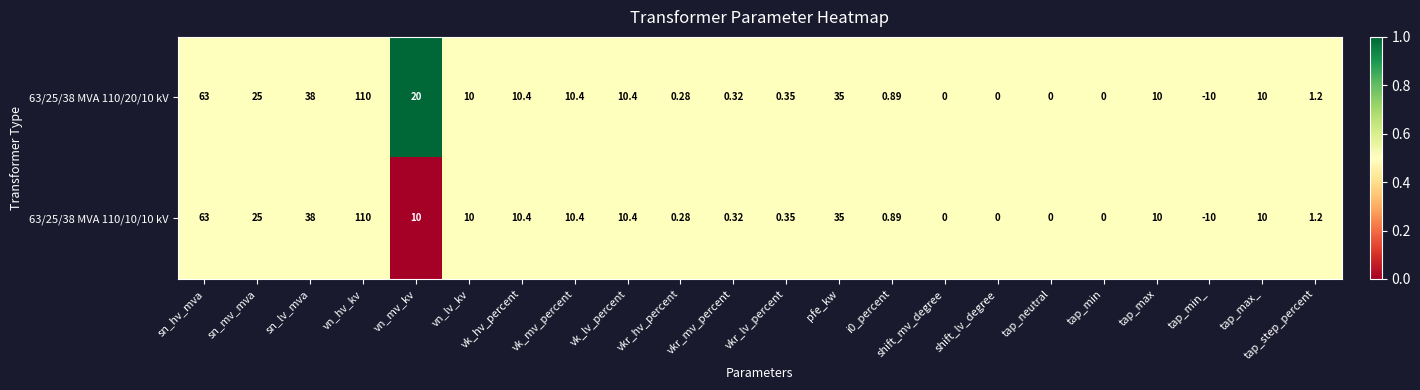

How many data points in 63/25/38 MVA 110/20/10 kV are less than 10?

10